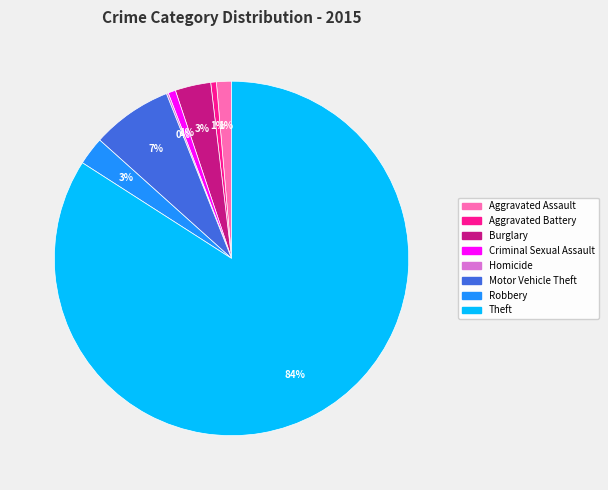

Which slice represents more than half of the pie?

Theft